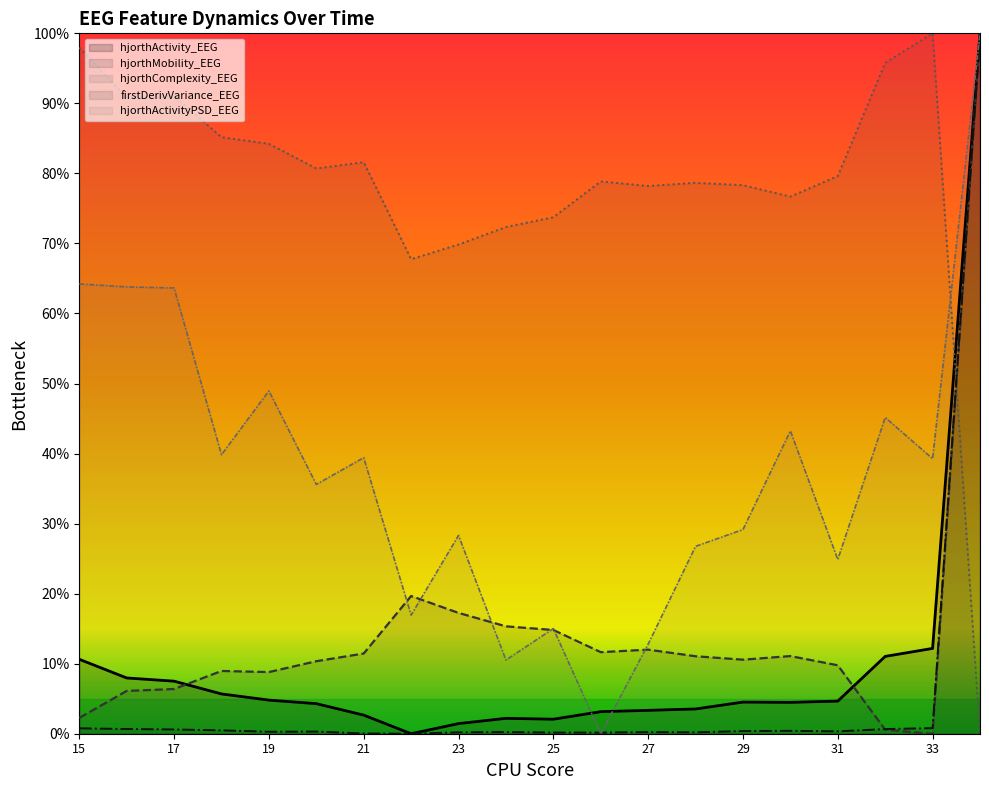

Reading left to right, extract all data points from this chart.

hjorthActivity_EEG: 15=0.1	16=0.1	17=0.1	18=0.1	19=0.0	20=0.0	21=0.0	22=0.0	23=0.0	24=0.0	25=0.0	26=0.0	27=0.0	28=0.0	29=0.0	30=0.0	31=0.0	32=0.1	33=0.1	34=1.0
hjorthMobility_EEG: 15=0.0	16=0.1	17=0.1	18=0.1	19=0.1	20=0.1	21=0.1	22=0.2	23=0.2	24=0.2	25=0.1	26=0.1	27=0.1	28=0.1	29=0.1	30=0.1	31=0.1	32=0.0	33=0.0	34=1.0
hjorthComplexity_EEG: 15=1.0	16=0.9	17=0.9	18=0.9	19=0.8	20=0.8	21=0.8	22=0.7	23=0.7	24=0.7	25=0.7	26=0.8	27=0.8	28=0.8	29=0.8	30=0.8	31=0.8	32=1.0	33=1.0	34=0.0
firstDerivVariance_EEG: 15=0.0	16=0.0	17=0.0	18=0.0	19=0.0	20=0.0	21=0.0	22=0.0	23=0.0	24=0.0	25=0.0	26=0.0	27=0.0	28=0.0	29=0.0	30=0.0	31=0.0	32=0.0	33=0.0	34=1.0
hjorthActivityPSD_EEG: 15=0.6	16=0.6	17=0.6	18=0.4	19=0.5	20=0.4	21=0.4	22=0.2	23=0.3	24=0.1	25=0.2	26=0.0	27=0.1	28=0.3	29=0.3	30=0.4	31=0.2	32=0.5	33=0.4	34=1.0